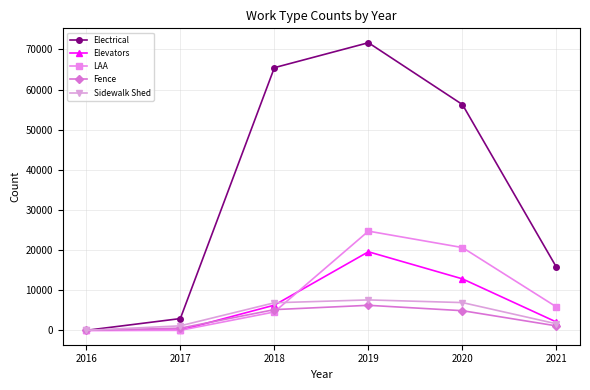

Which series has the widest spread of values?

Electrical